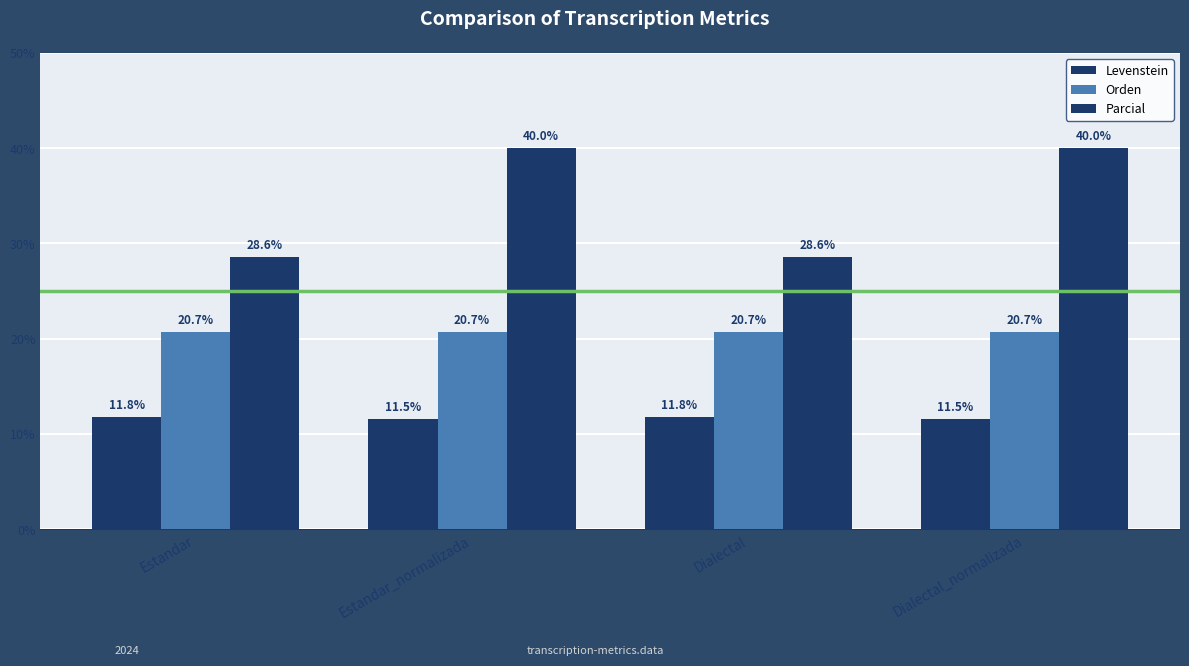

Which category has the highest value in the Levenstein series?

Estandar